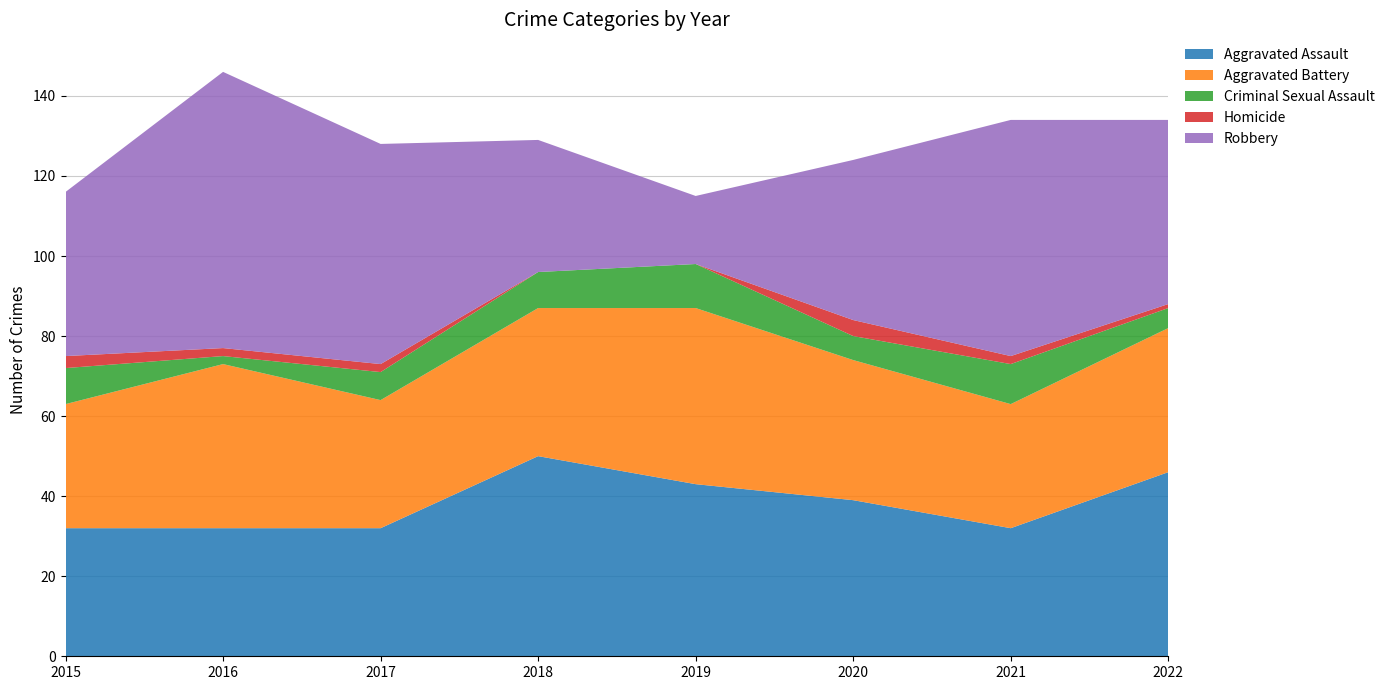

Reading left to right, extract all data points from this chart.

Aggravated Assault: 32	32	32	50	43	39	32	46
Aggravated Battery: 31	41	32	37	44	35	31	36
Criminal Sexual Assault: 9	2	7	9	11	6	10	5
Homicide: 3	2	2	0	0	4	2	1
Robbery: 41	69	55	33	17	40	59	46